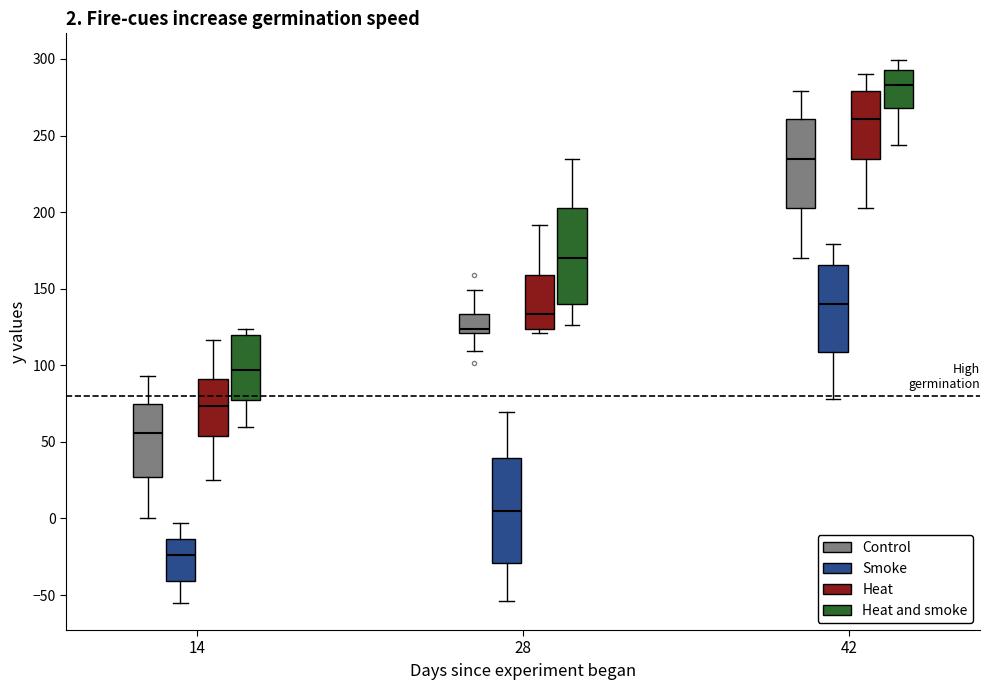

Which box is the tallest, from its lower edge to its upper edge?

28 (Smoke)